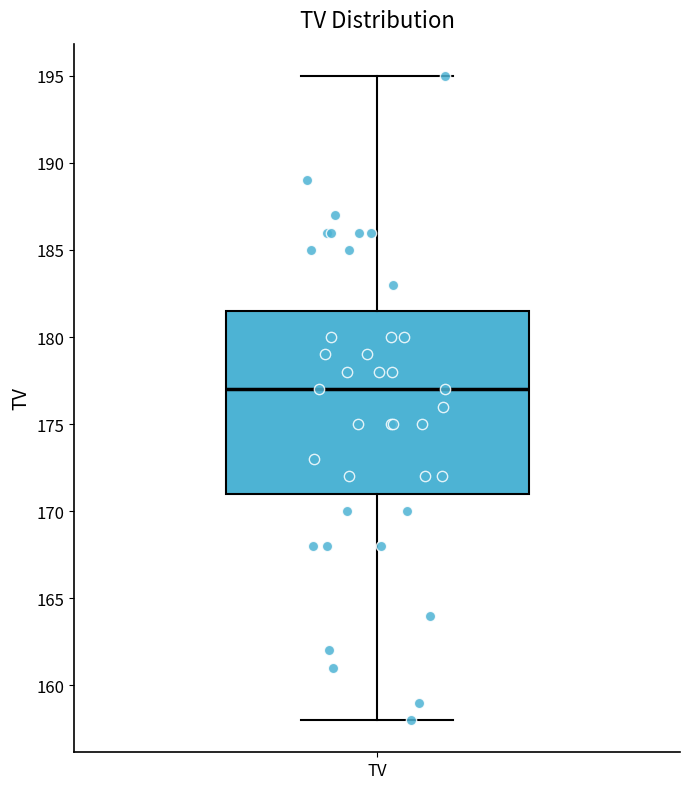

Read this box plot against the y-axis: the position of the median line, the range covered by the box, and the ends of both whiskers. The values are not printed on the chart, so give them approximately, as read against the axis.

median 177.0, box 171.0 to 181.5, whiskers 158.0 to 195.0